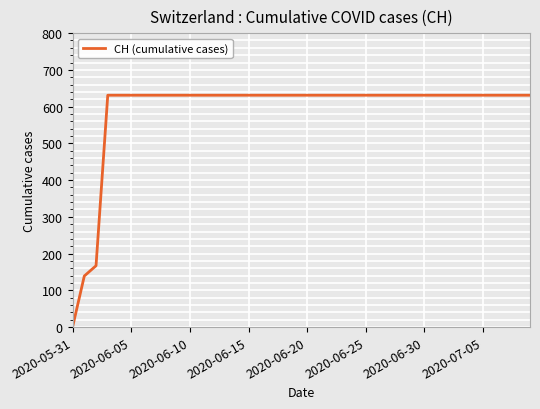

What is the greatest value displayed?

631